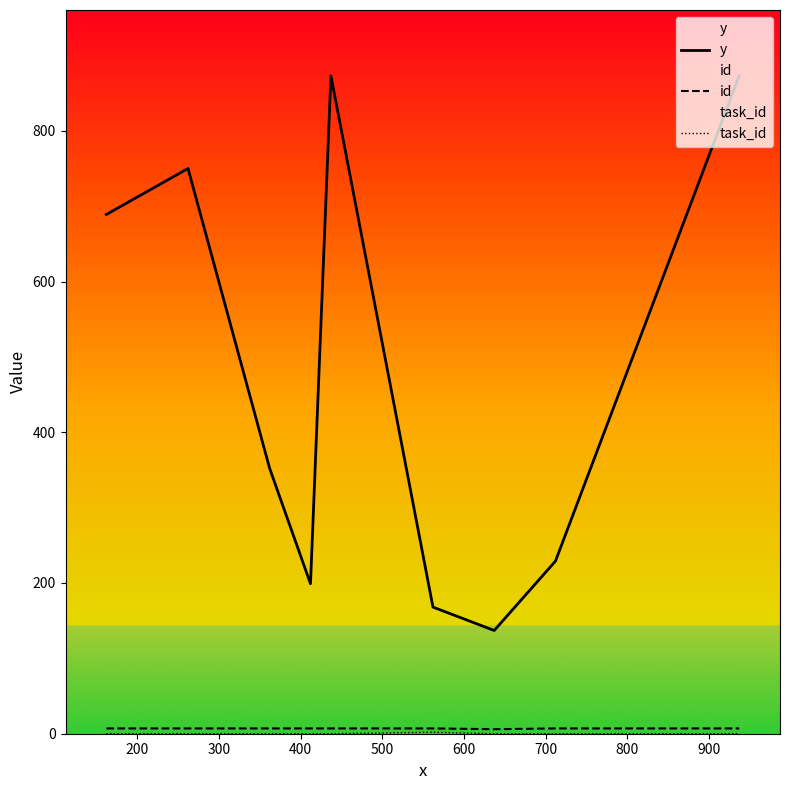

What is the greatest value displayed?

873